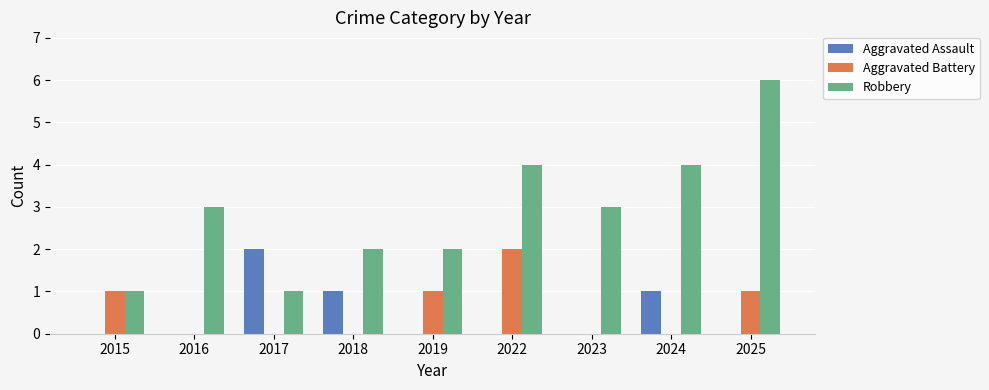

Reading right to left, extract all data points from this chart.

Aggravated Assault: 2025=0	2024=1	2023=0	2022=0	2019=0	2018=1	2017=2	2016=0	2015=0
Aggravated Battery: 2025=1	2024=0	2023=0	2022=2	2019=1	2018=0	2017=0	2016=0	2015=1
Robbery: 2025=6	2024=4	2023=3	2022=4	2019=2	2018=2	2017=1	2016=3	2015=1